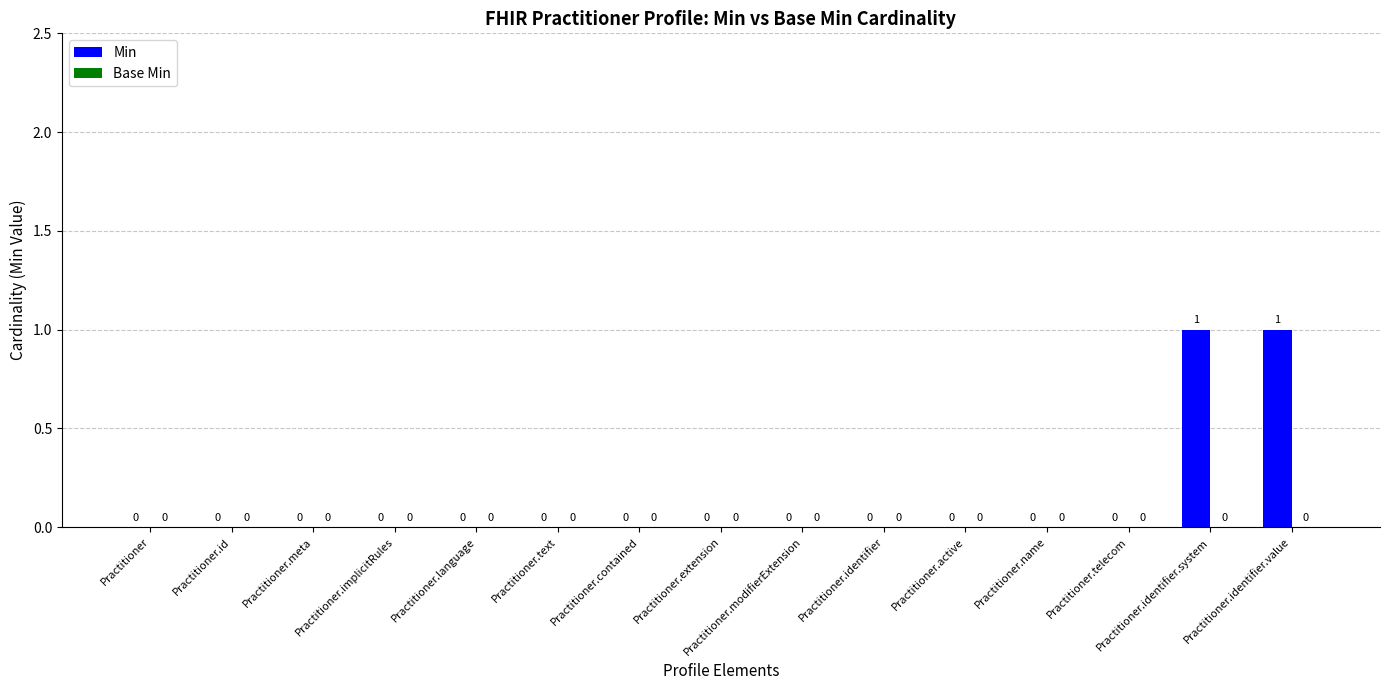

Is it true that the value at Practitioner.contained is -1?

False